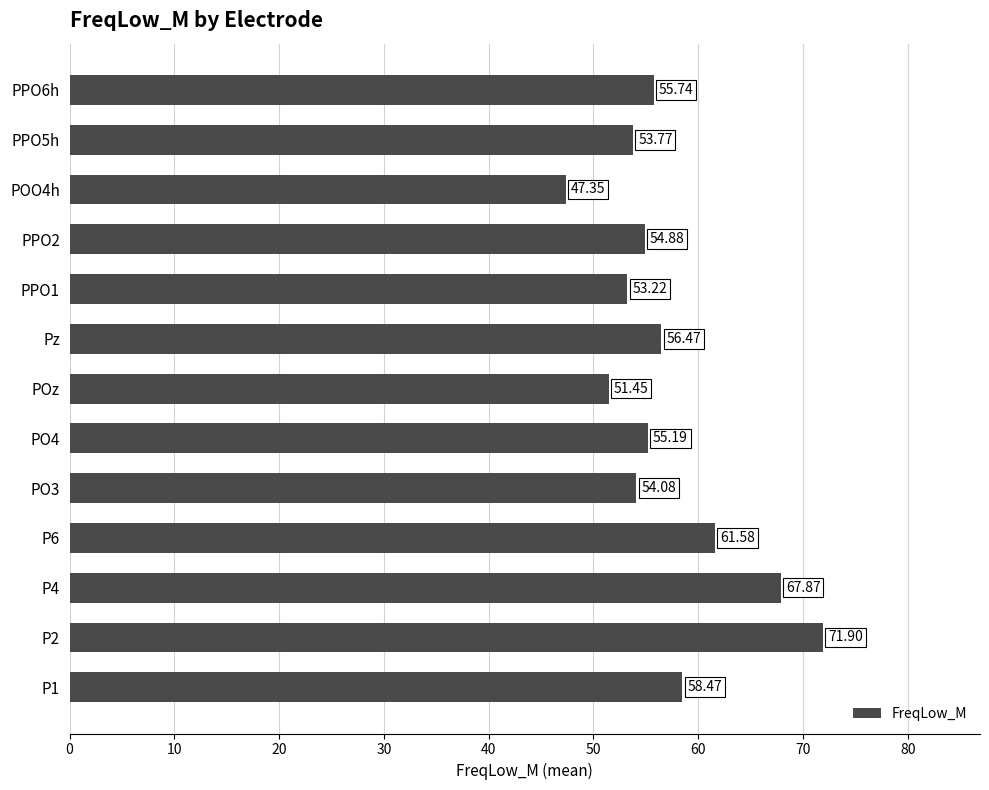

What is the difference between the second highest and second lowest values?

16.4